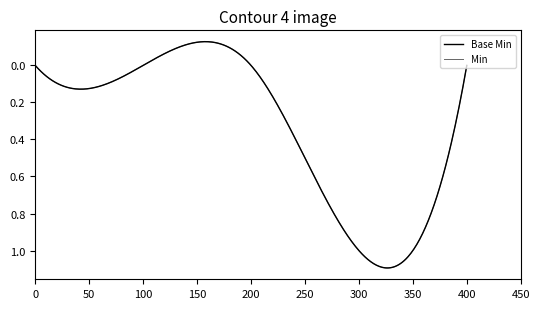

Is this an area chart (filled region under the line)?

No